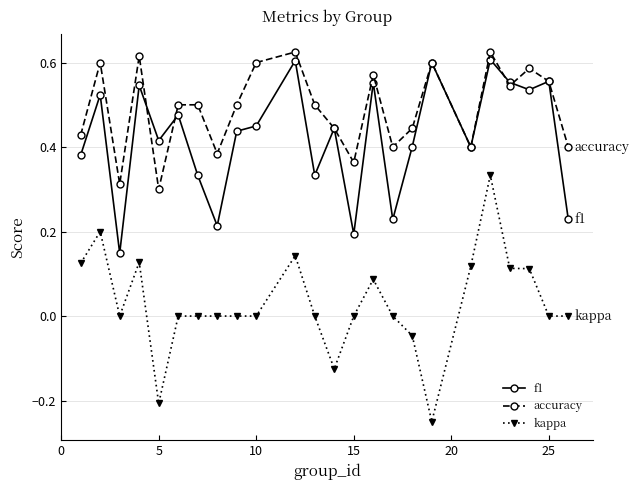

How many accuracy values are between 0 and 1?

24